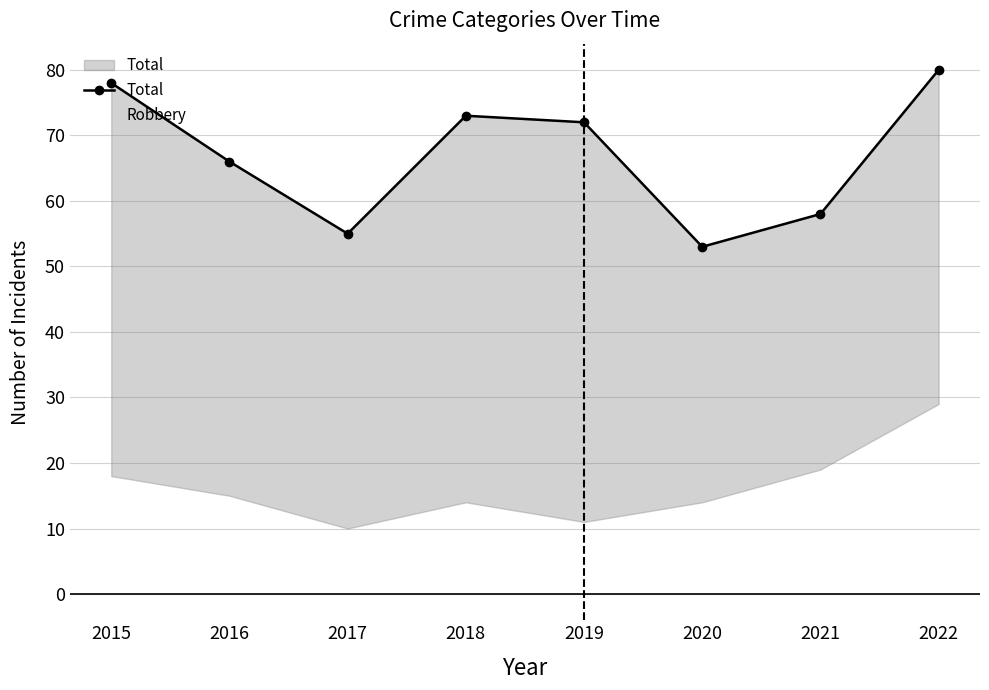

What is the value of the Total point at the 1st from the left?

78